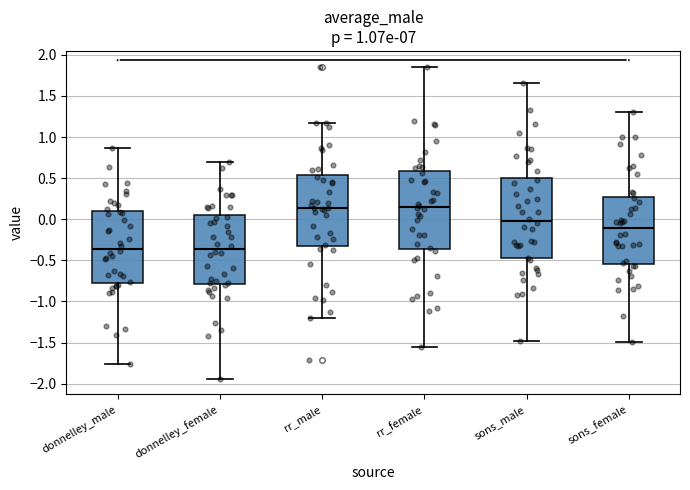

Reading left to right, read every box against the y-axis: the position of its median line, the range the box covers, and the ends of its whiskers. The values are not printed on the chart, so give them approximately, as read against the axis.

donnelley_male: median -0.35, box -0.75 to 0.10, whiskers -1.75 to 0.85
donnelley_female: median -0.35, box -0.80 to 0.05, whiskers -1.95 to 0.70
rr_male: median 0.15, box -0.30 to 0.55, whiskers -1.20 to 1.15
rr_female: median 0.15, box -0.35 to 0.60, whiskers -1.55 to 1.85
sons_male: median 0.00, box -0.45 to 0.50, whiskers -1.50 to 1.65
sons_female: median -0.10, box -0.55 to 0.25, whiskers -1.50 to 1.30